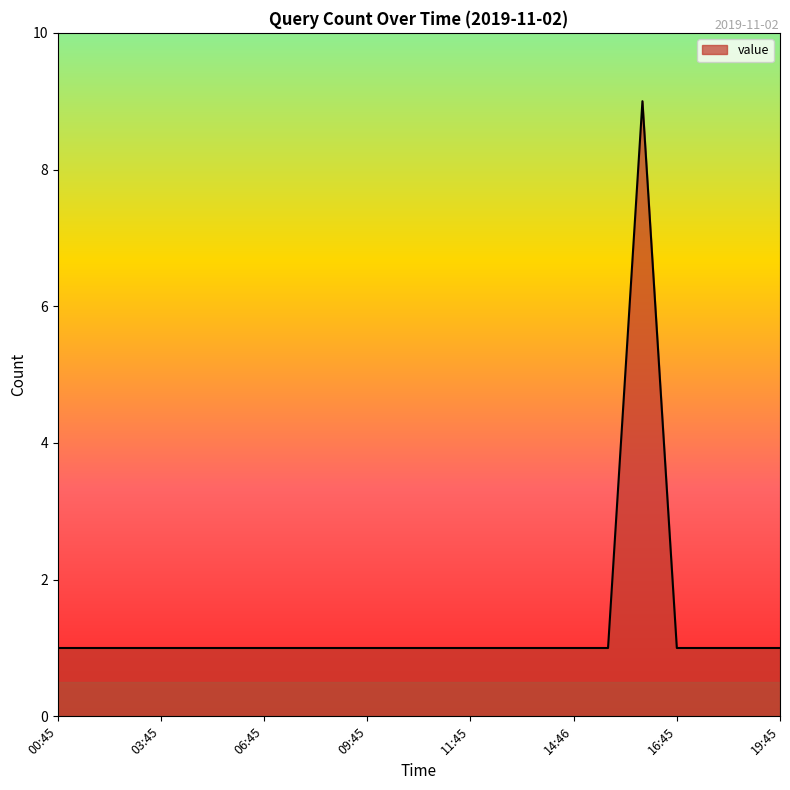

What is the difference between the maximum and minimum values?

8